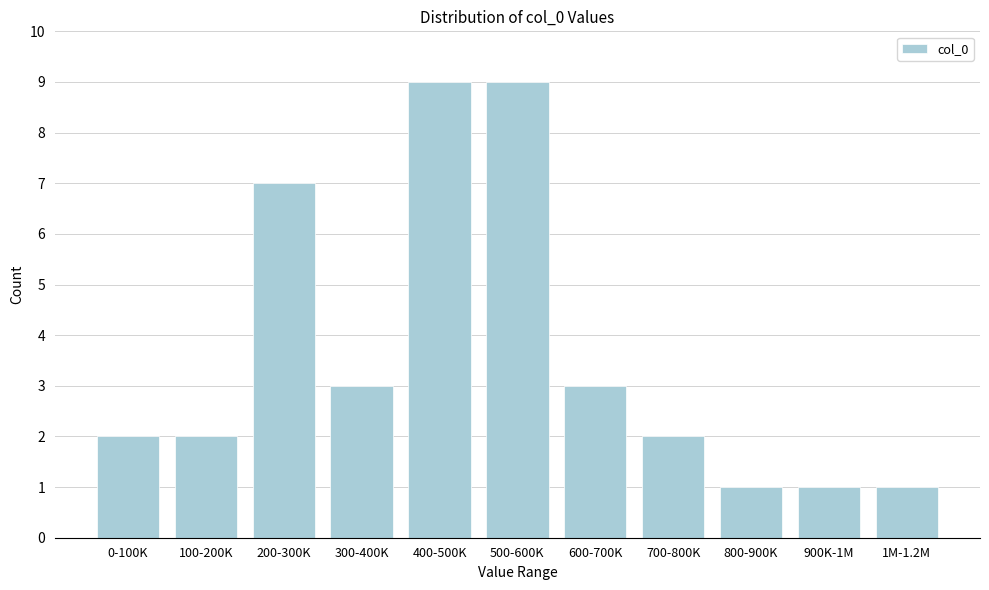

Reading left to right, list all the values displayed in this chart.

0-100K=2	100-200K=2	200-300K=7	300-400K=3	400-500K=9	500-600K=9	600-700K=3	700-800K=2	800-900K=1	900K-1M=1	1M-1.2M=1